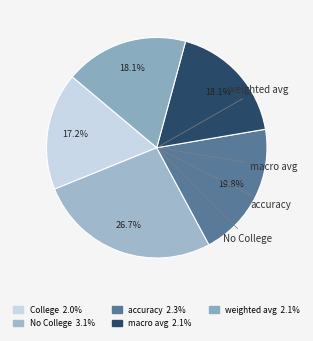

Rank the categories by value from lowest to highest.

College, macro avg, weighted avg, accuracy, No College